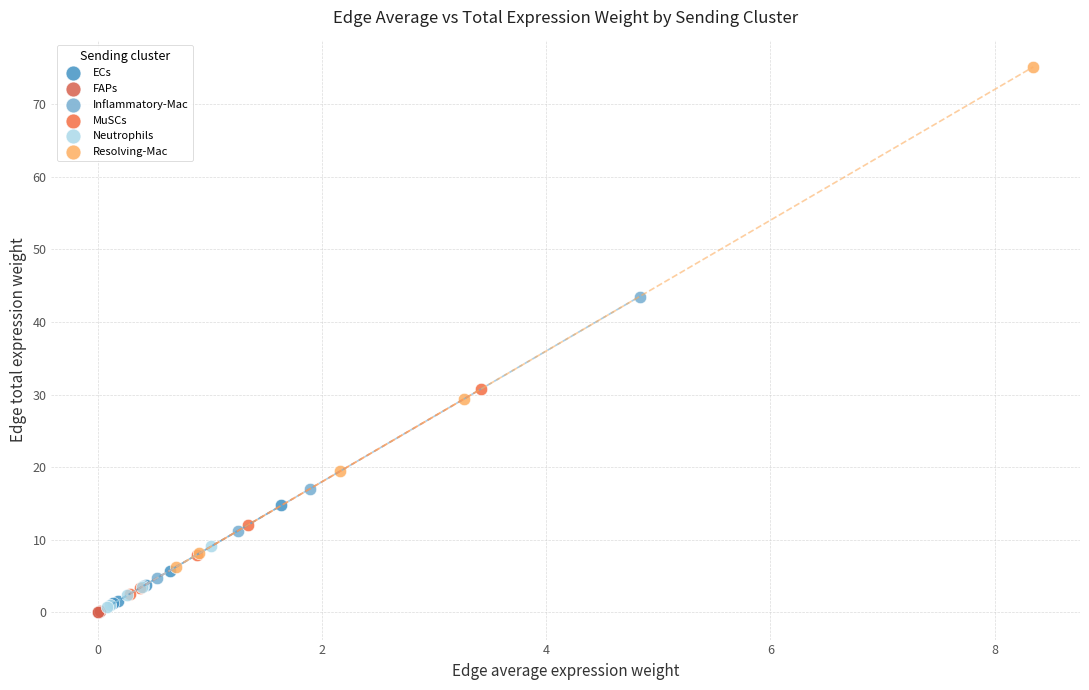

Which series reaches the maximum Y coordinate?

Resolving-Mac